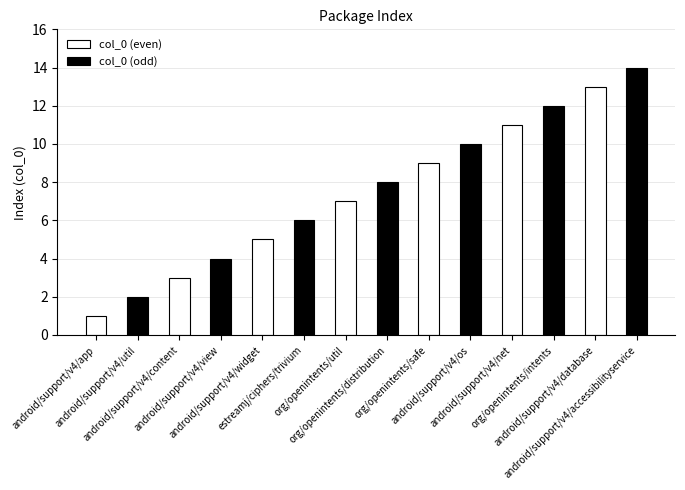

Are the bars horizontal?

No